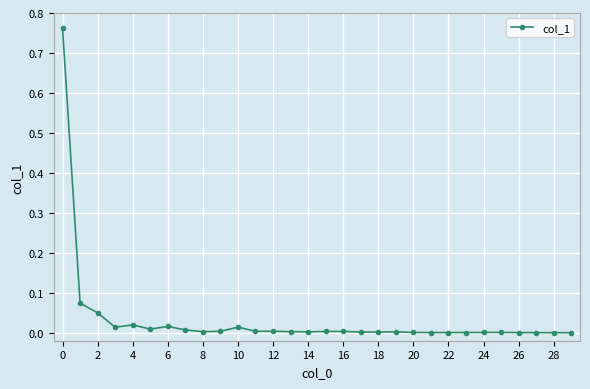

What is the sum of all values?

1.0